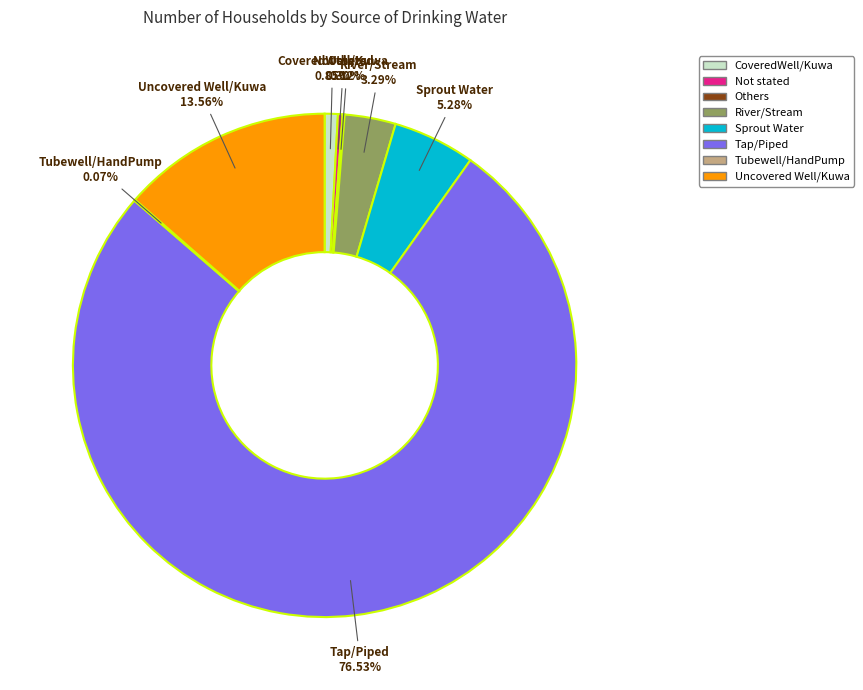

How much of the chart is everything except Sprout Water?

94.7%